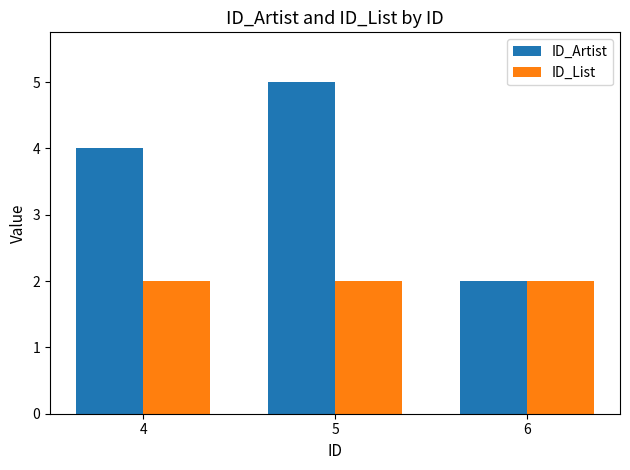

List the series in order of their overall mean, lowest first.

ID_List, ID_Artist